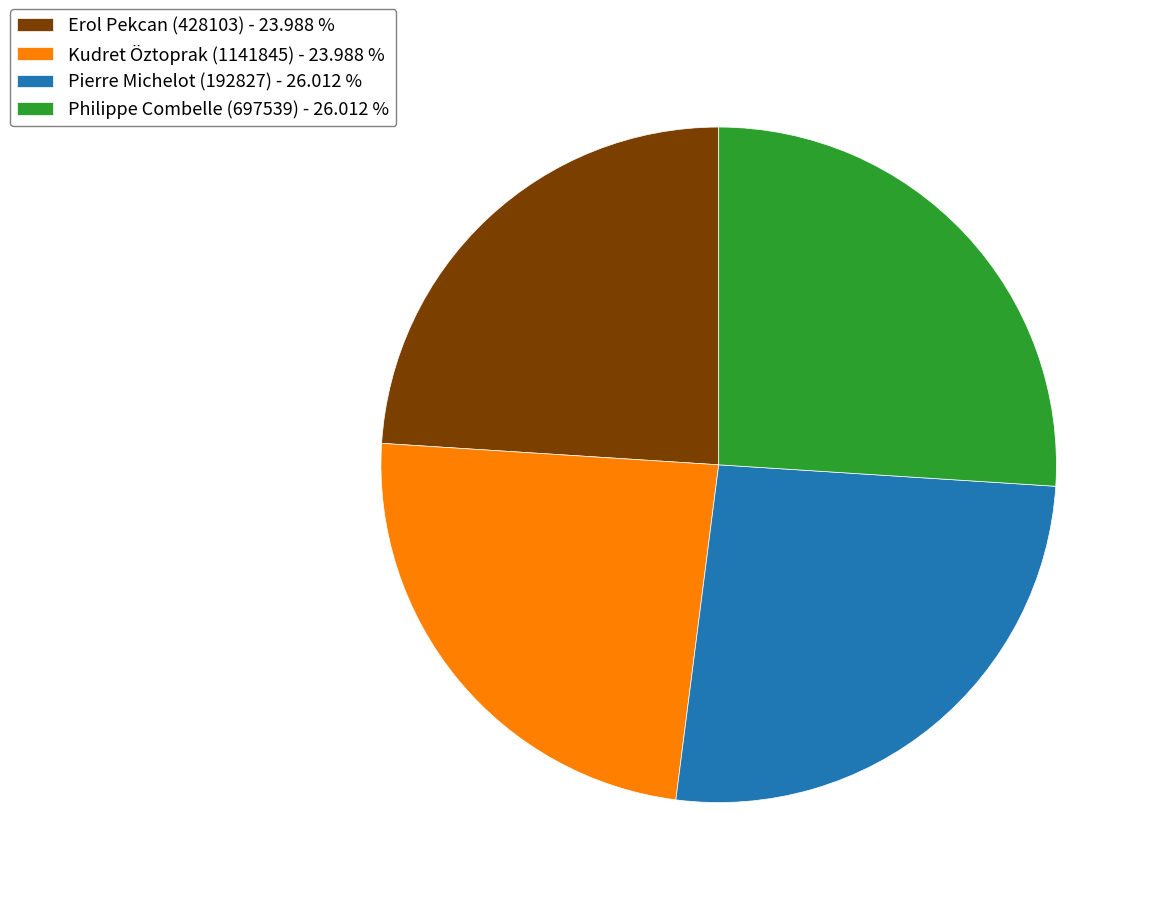

Does Kudret Öztoprak (1141845) - 23.988 % represent more than half of the total?

No